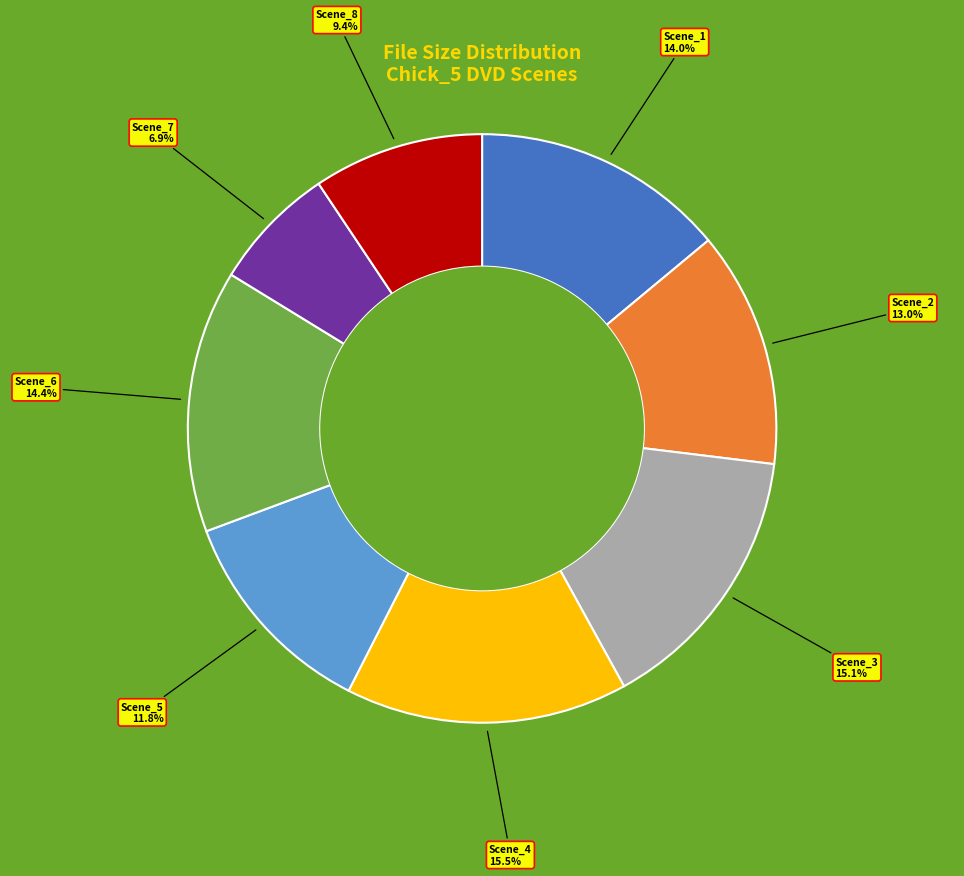

Is there any slice that represents more than half of the pie?

No